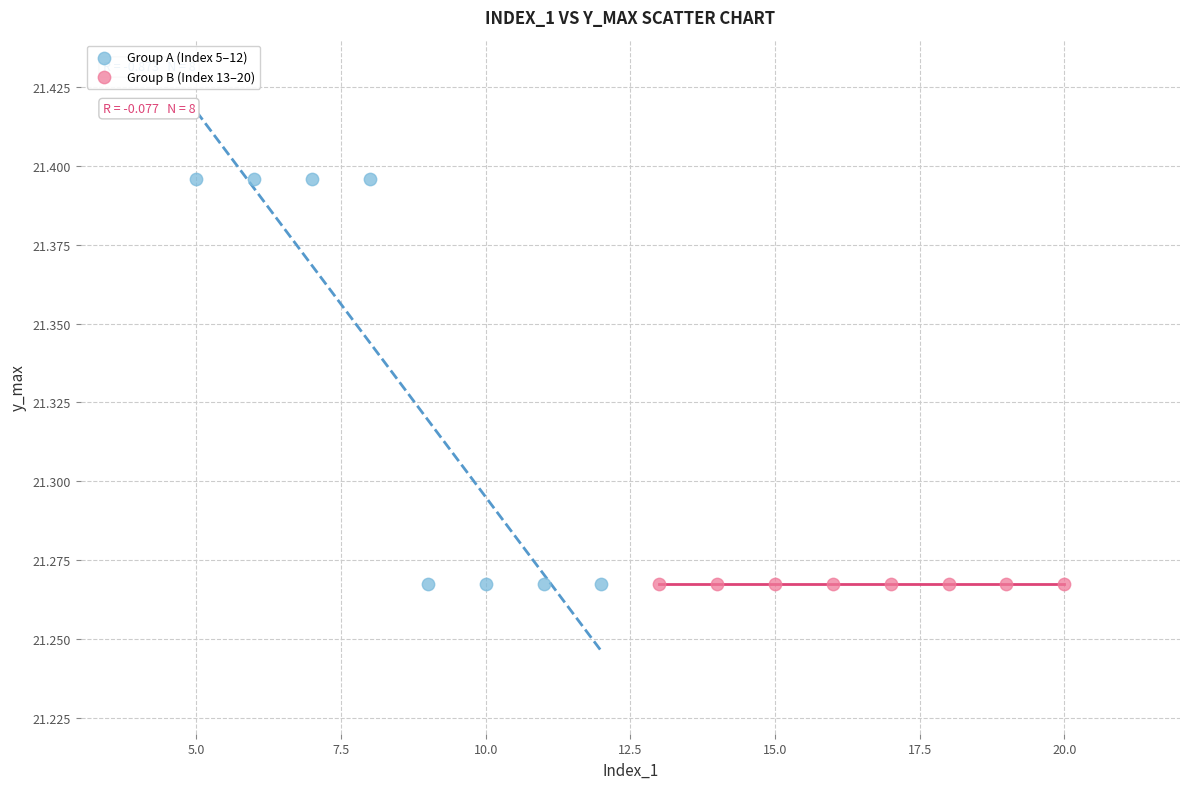

Which series reaches the maximum Y coordinate?

Group A (Index 5–12)